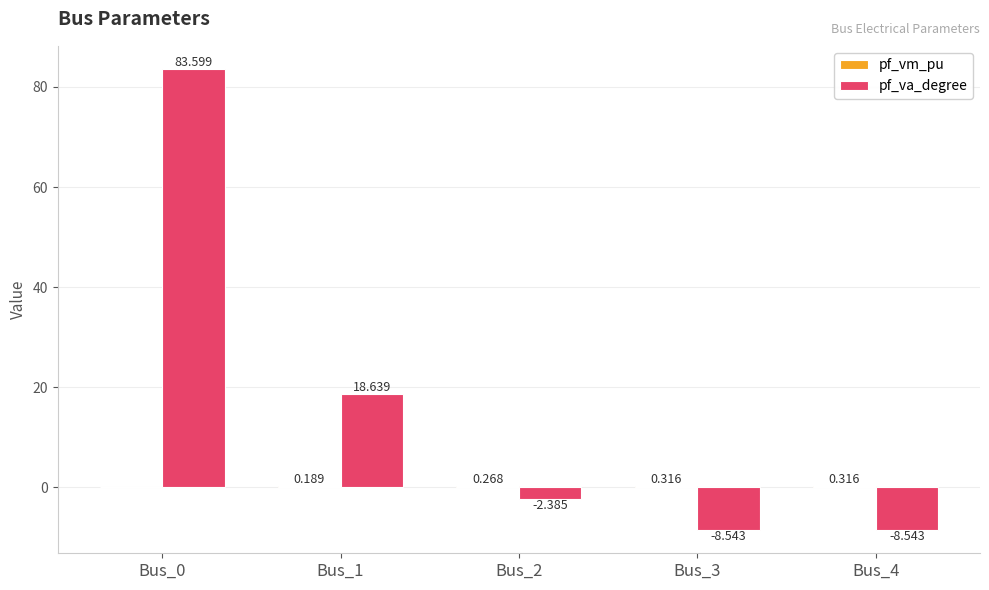

Which series has the largest total across all categories?

pf_va_degree